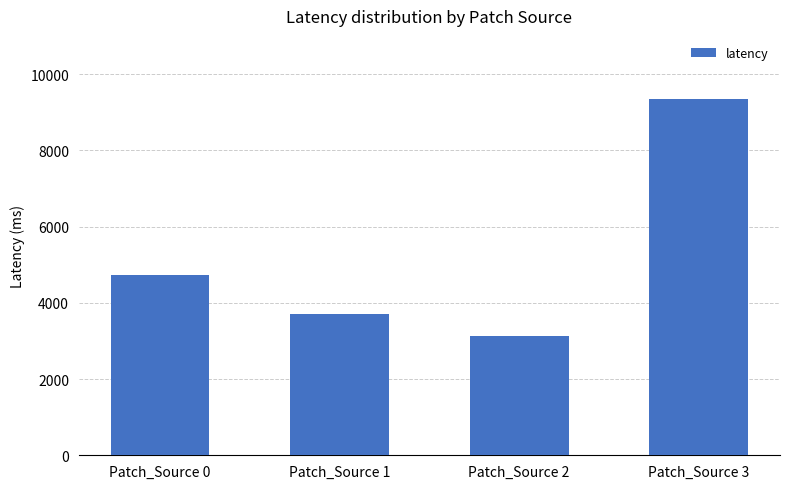

How many data points are less than 4724?

2